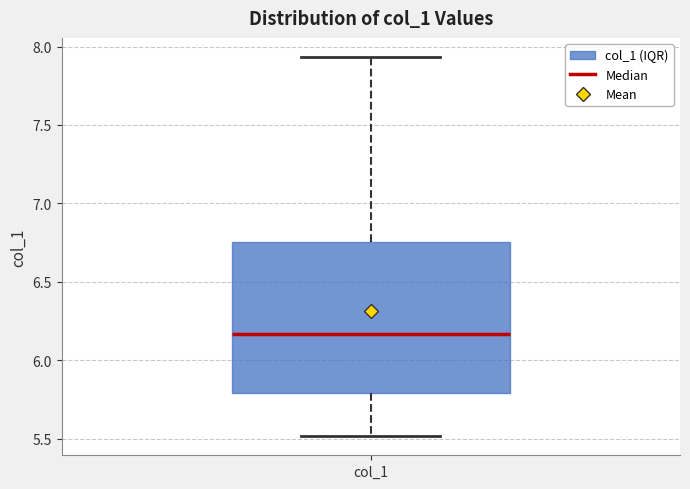

Where does the upper whisker of the box for col_1 end on the y-axis? The values are not printed on the chart, so give them approximately, as read against the axis.

7.95